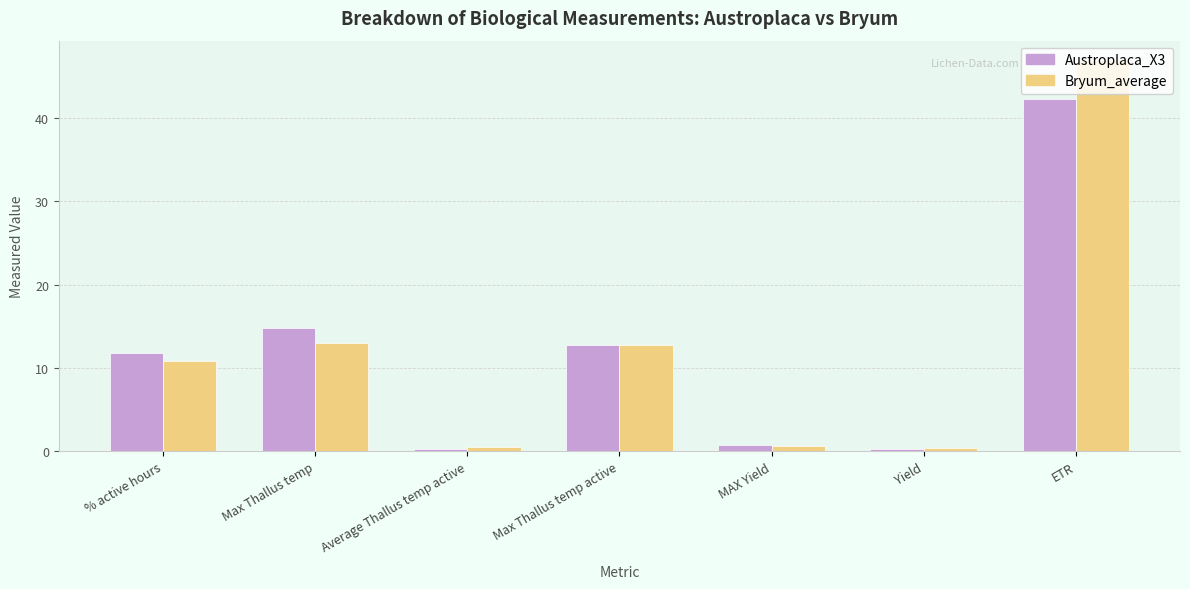

How many bars are there in each group?

2